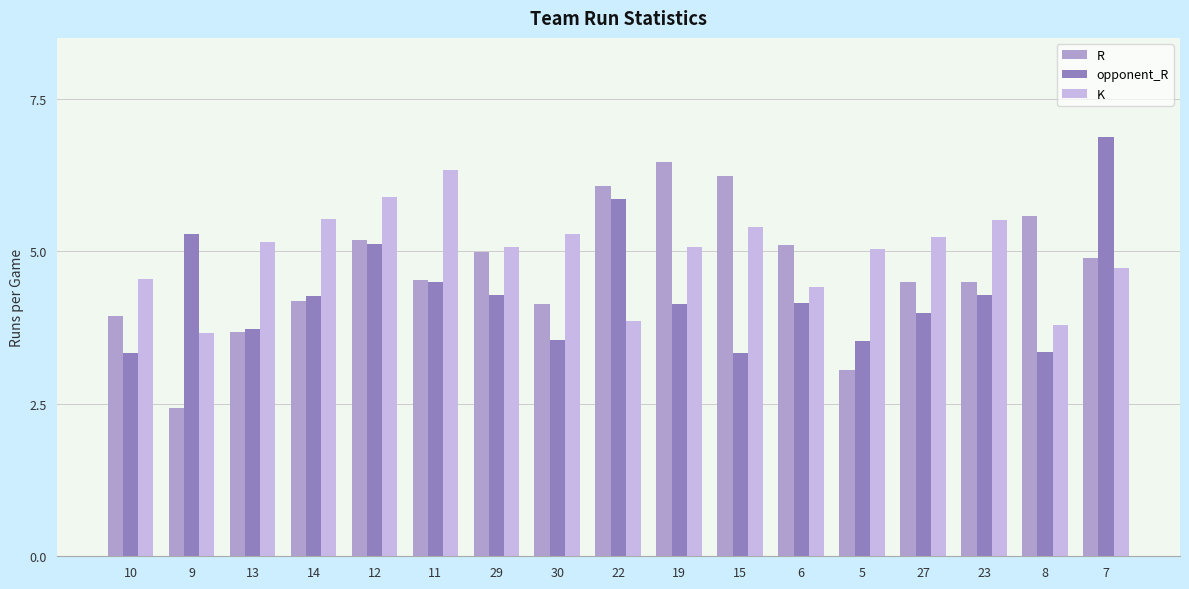

What is the highest value of the opponent_R series?

6.9